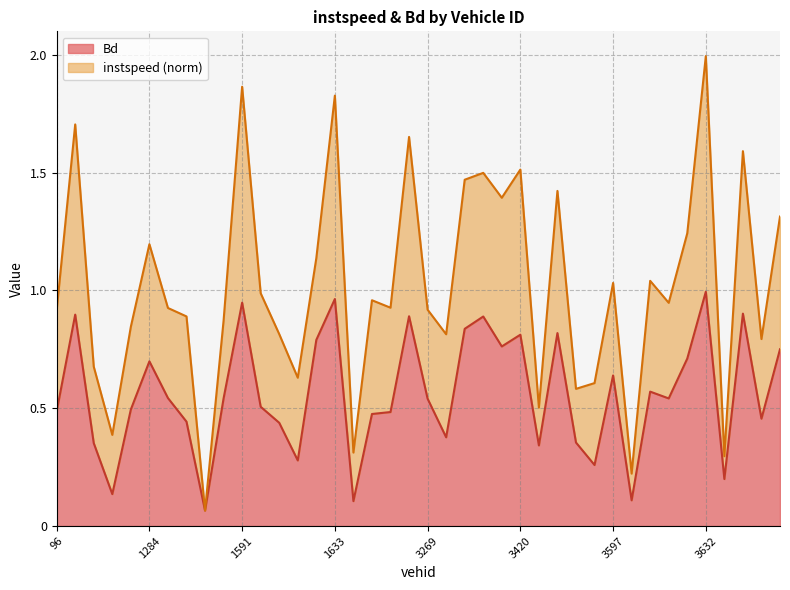

True or false: Bd has a value of 1.5 at 1633.

False